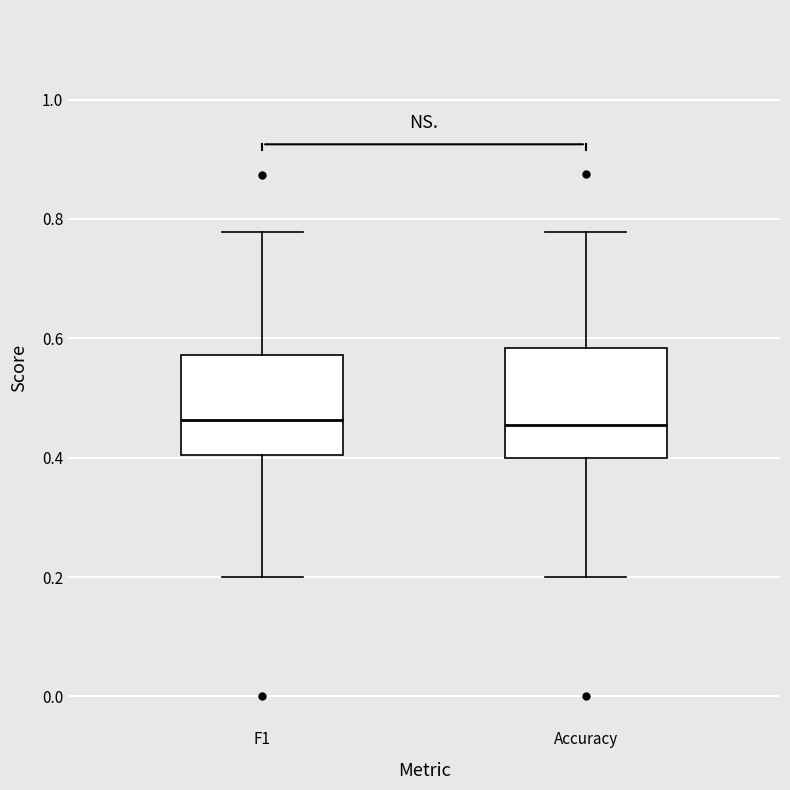

Where does the lower whisker of the box for F1 end on the y-axis? The values are not printed on the chart, so give them approximately, as read against the axis.

0.20